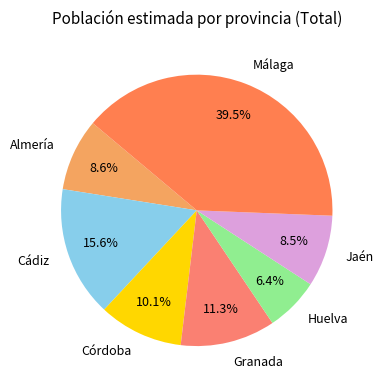

What percentage is NOT represented by Granada?

88.7%